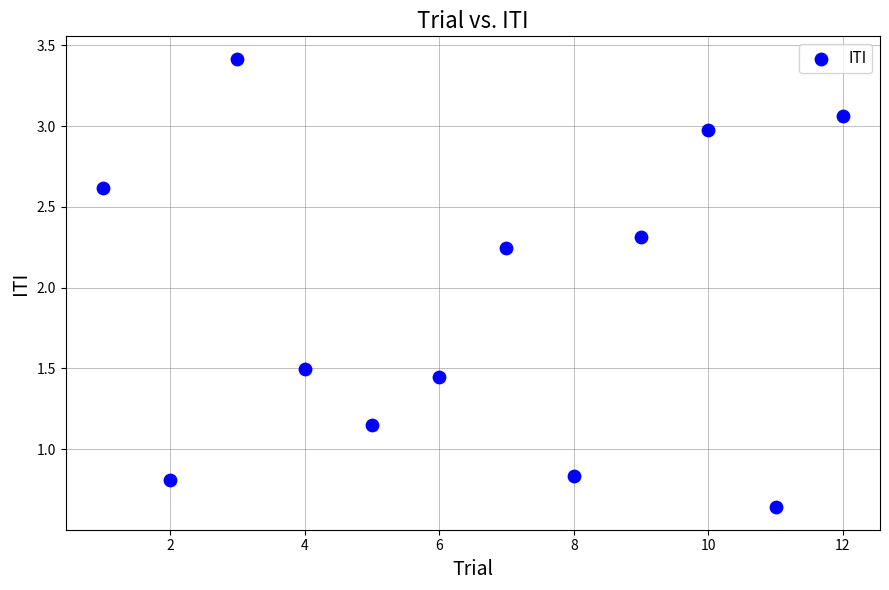

What is the range of Y values (max minus min)?

2.8